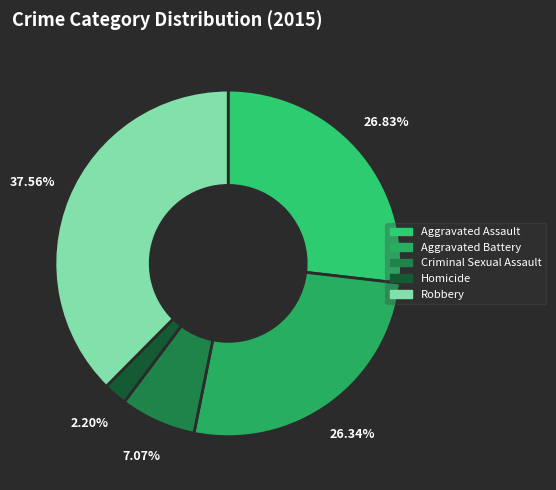

Does Aggravated Assault account for over 50% of the chart?

No